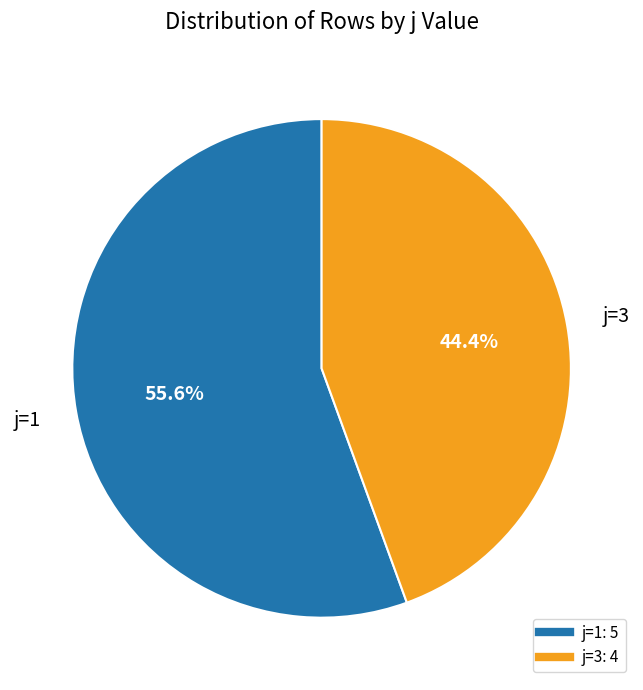

The j=3 slice represents 44% of the pie. True or false?

True